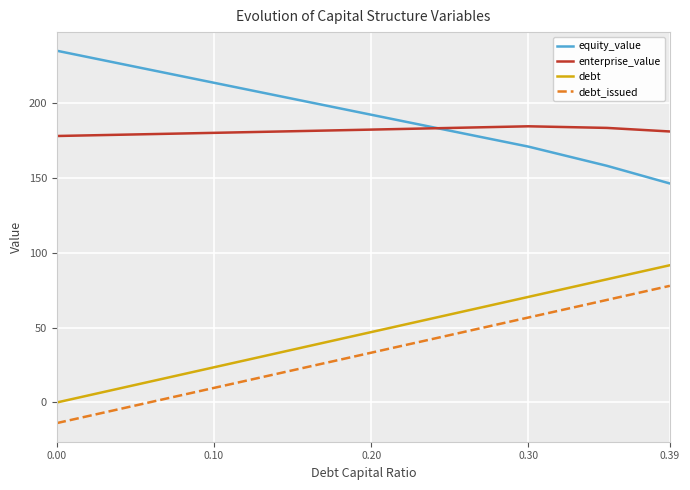

True or false: debt_issued and equity_value intersect in this chart.

False